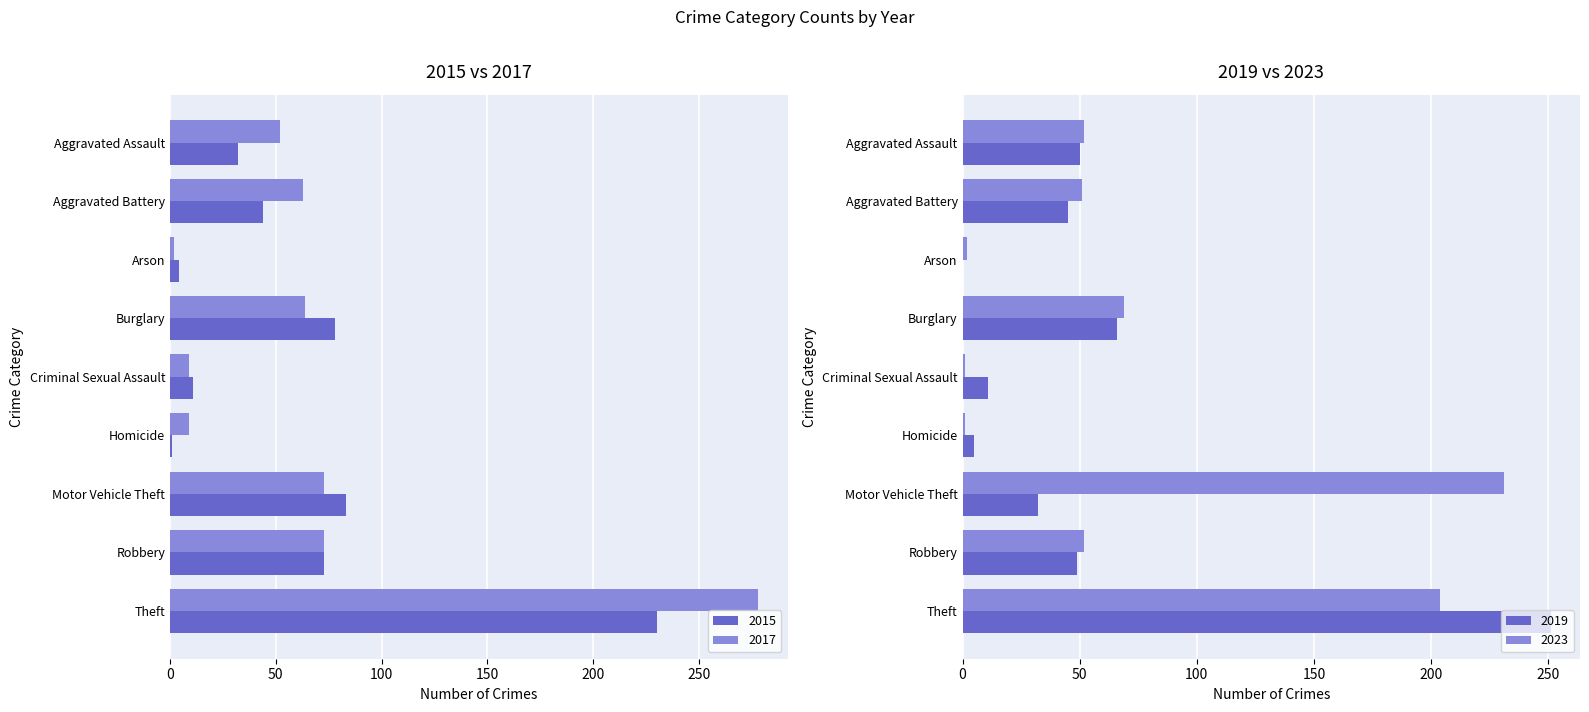

List the series in order of their peak value, lowest first.

2015, 2023, 2019, 2017